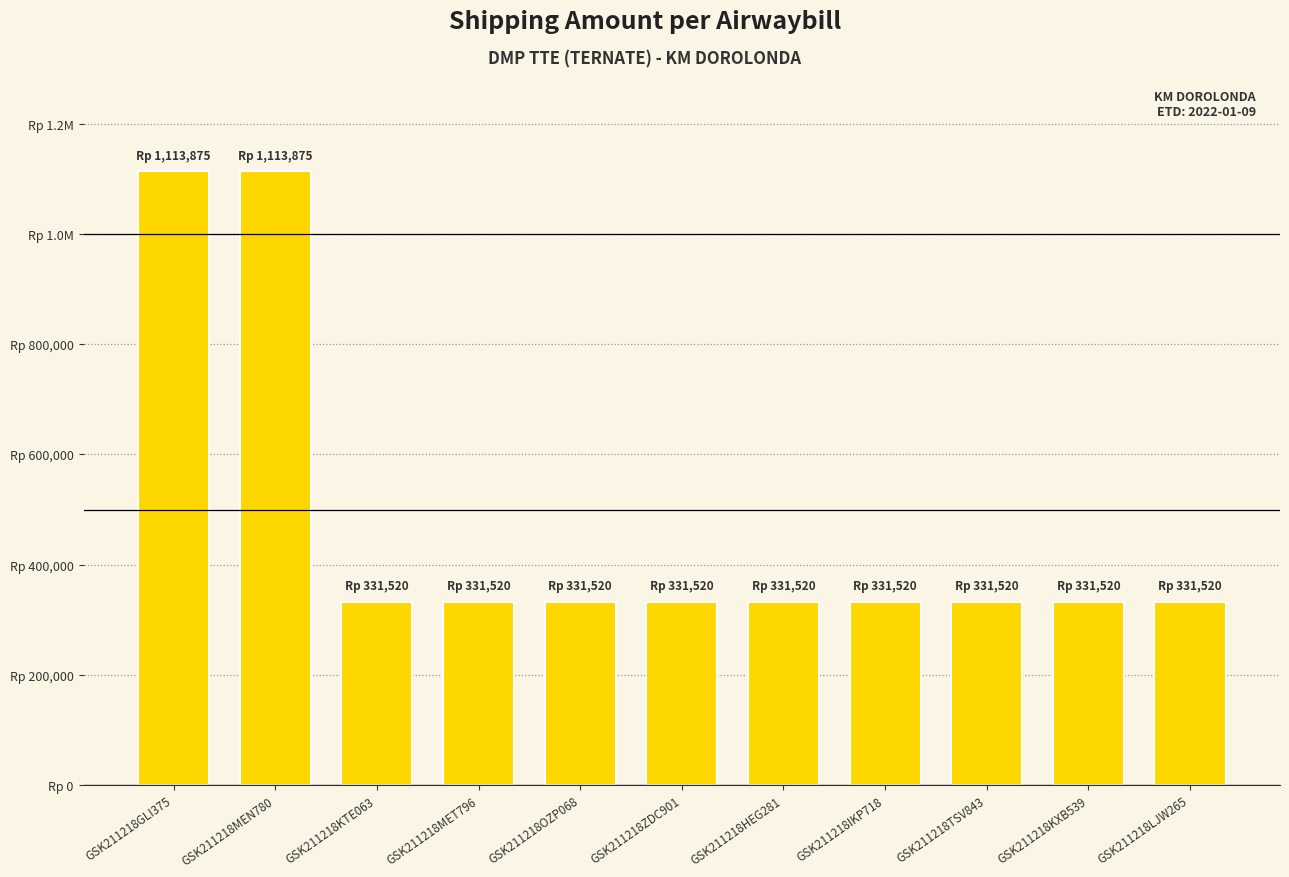

Are the bars horizontal?

No